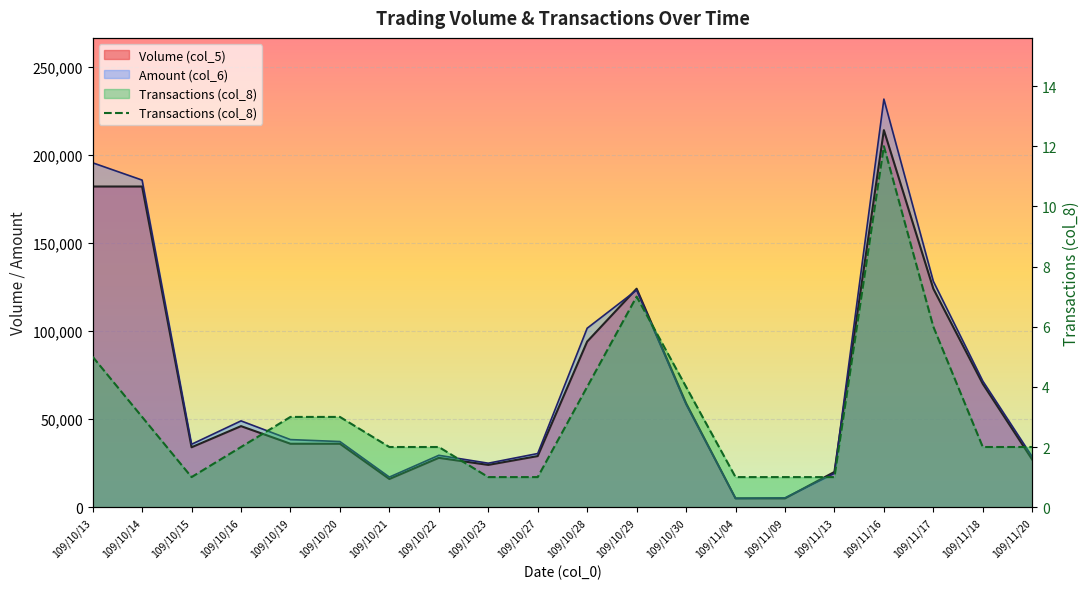

Reading right to left, extract all data points from this chart.

109/11/20=2	109/11/18=2	109/11/17=6	109/11/16=12	109/11/13=1	109/11/09=1	109/11/04=1	109/10/30=4	109/10/29=7	109/10/28=4	109/10/27=1	109/10/23=1	109/10/22=2	109/10/21=2	109/10/20=3	109/10/19=3	109/10/16=2	109/10/15=1	109/10/14=3	109/10/13=5